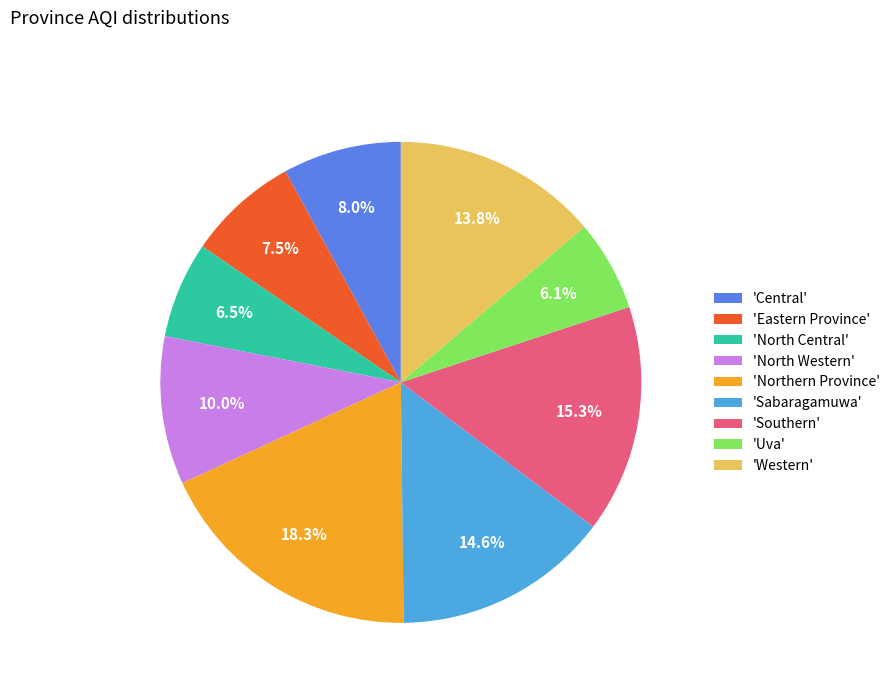

What is the largest slice in the pie chart?

'Northern Province'